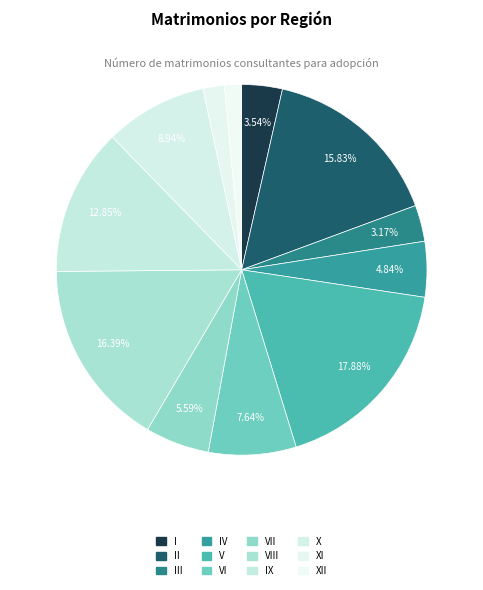

Does any single category account for the majority?

No